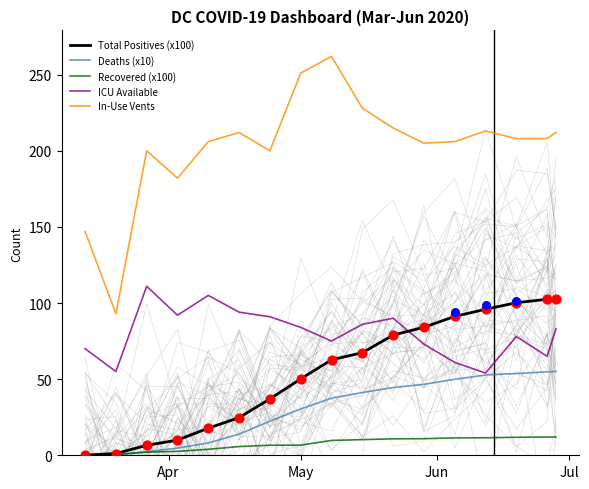

True or false: In-Use Vents and ICU Available cross at least once.

False